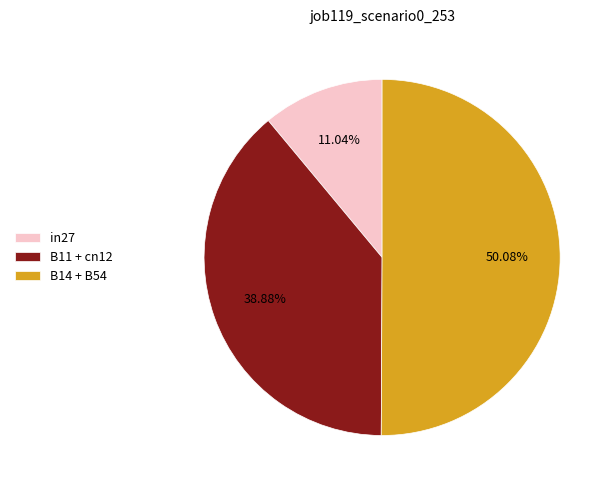

Which slice represents more than half of the pie?

B14 + B54